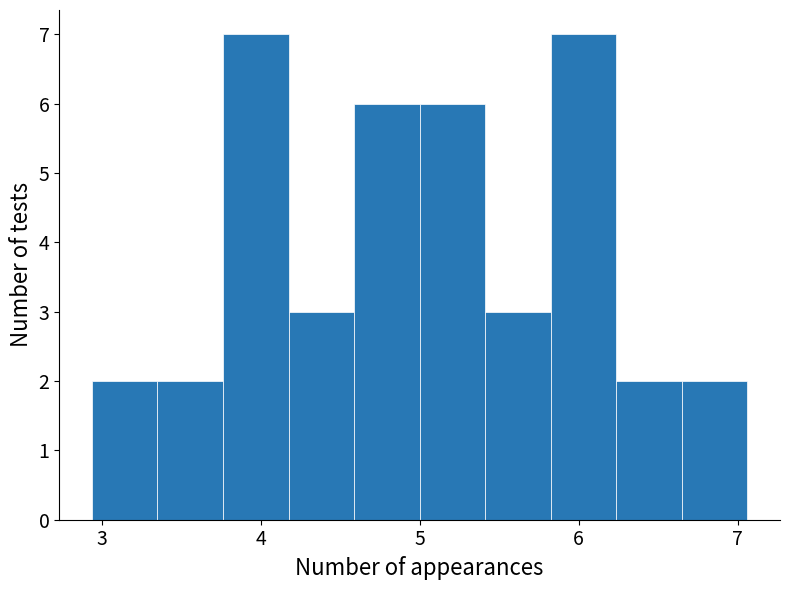

What is the height of the bar covering 4.6 to 5.0 on the x-axis? Neither the bar edges nor the heights are printed on the chart, so give them approximately, as read against the axes.

6